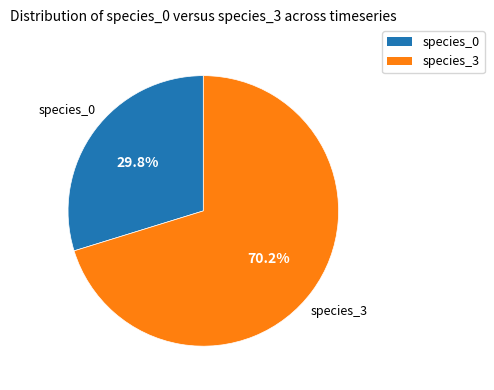

What percentage is NOT represented by species_3?

29.8%